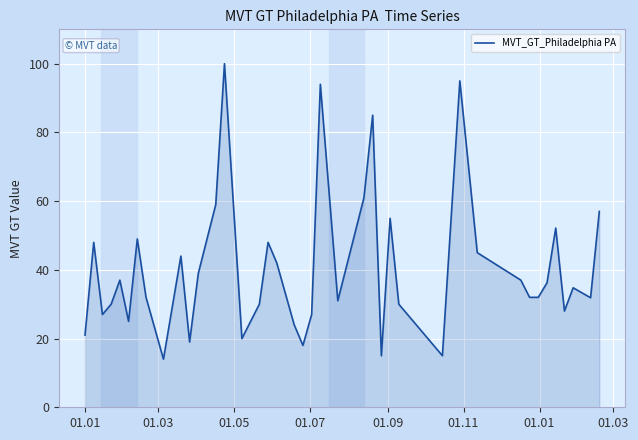

What is the difference between the maximum and minimum values?

86.0